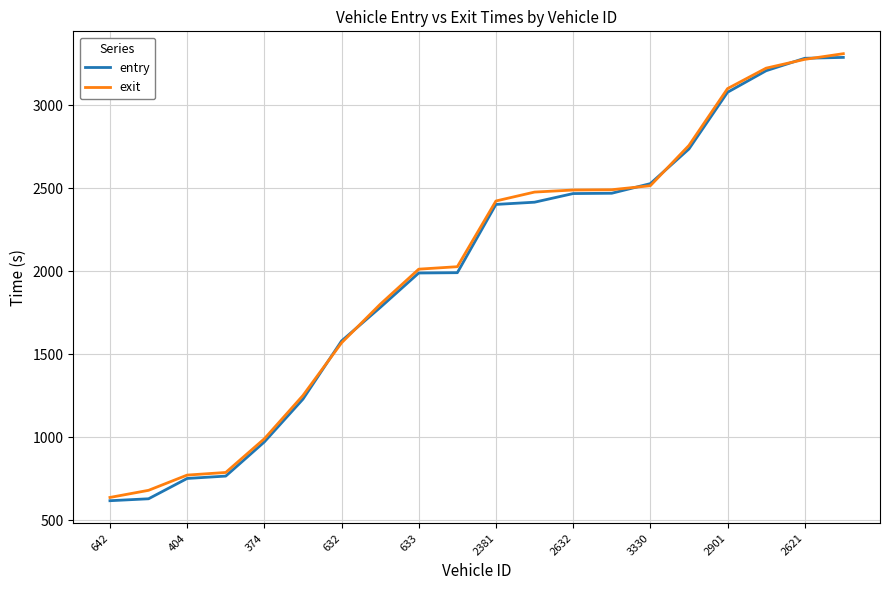

What is the difference between the second highest and second lowest values in the exit series?

2597.7